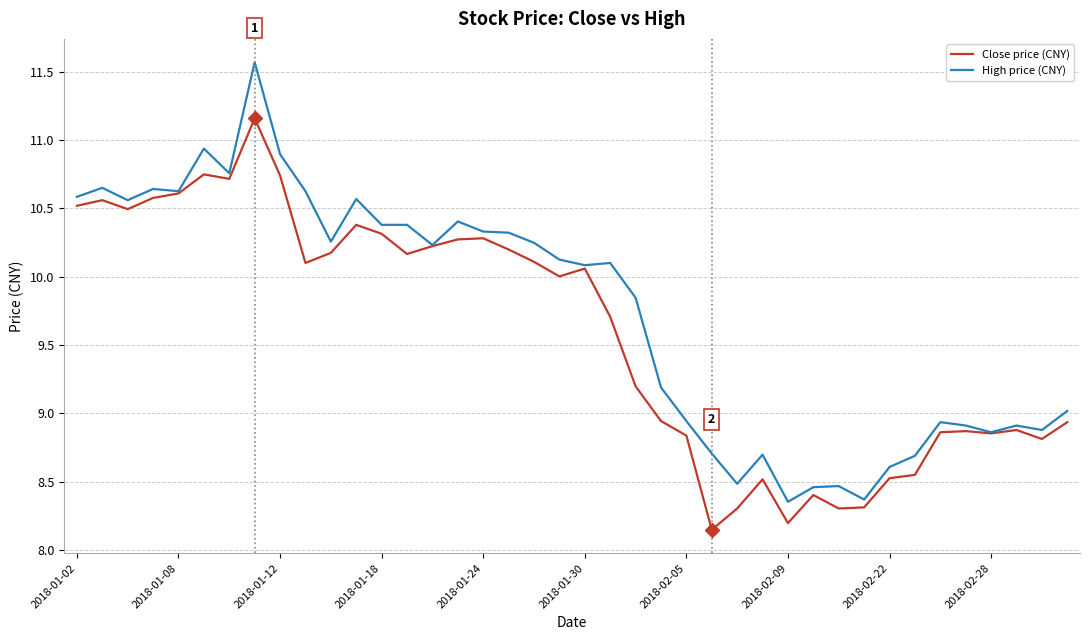

What is the highest value of the High price (CNY) series?

11.6